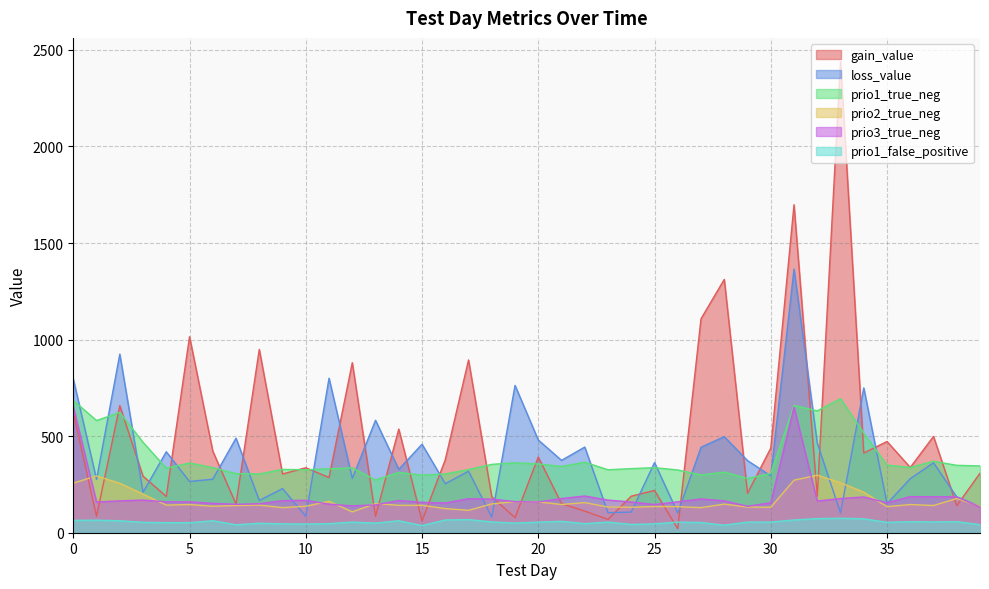

True or false: prio1_true_neg and prio2_true_neg cross at least once.

False